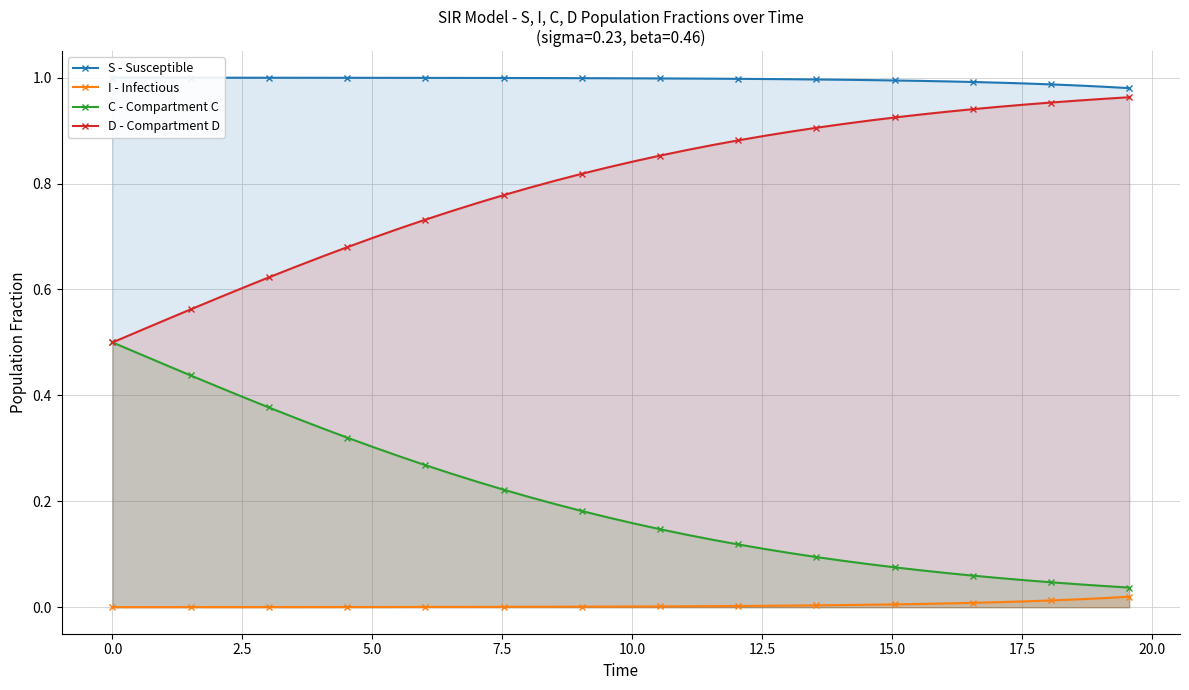

True or false: D - Compartment D and I - Infectious cross at least once.

False